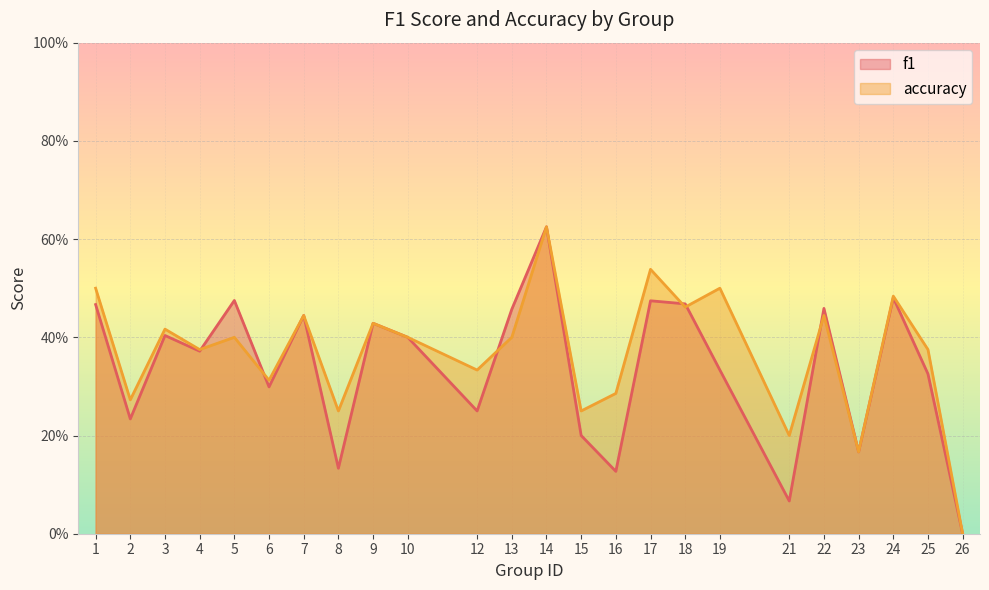

Reading right to left, extract all data points from this chart.

f1: 26=0.0	25=0.3	24=0.5	23=0.2	22=0.5	21=0.1	19=0.3	18=0.5	17=0.5	16=0.1	15=0.2	14=0.6	13=0.5	12=0.2	10=0.4	9=0.4	8=0.1	7=0.4	6=0.3	5=0.5	4=0.4	3=0.4	2=0.2	1=0.5
accuracy: 26=0.0	25=0.4	24=0.5	23=0.2	22=0.4	21=0.2	19=0.5	18=0.5	17=0.5	16=0.3	15=0.2	14=0.6	13=0.4	12=0.3	10=0.4	9=0.4	8=0.2	7=0.4	6=0.3	5=0.4	4=0.4	3=0.4	2=0.3	1=0.5